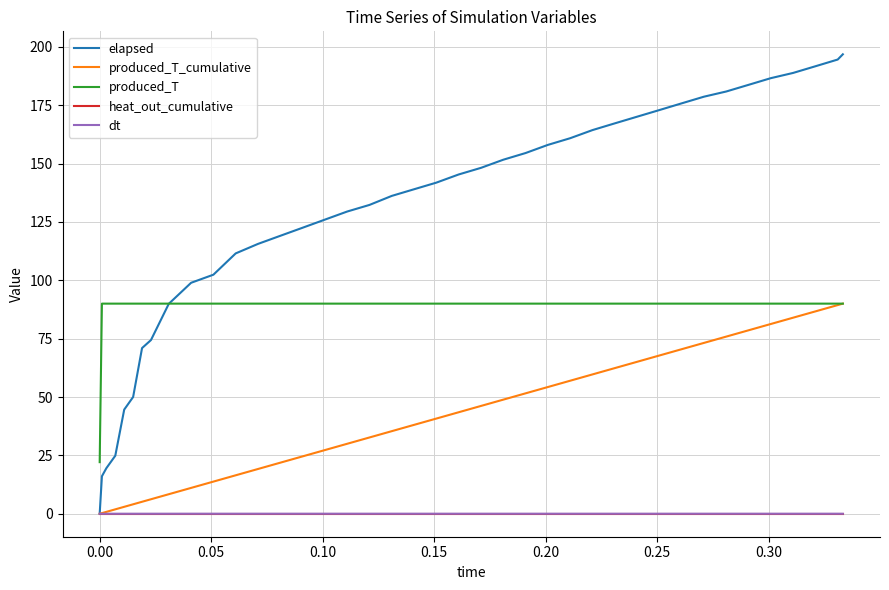

What is the maximum value shown in the chart?

196.8